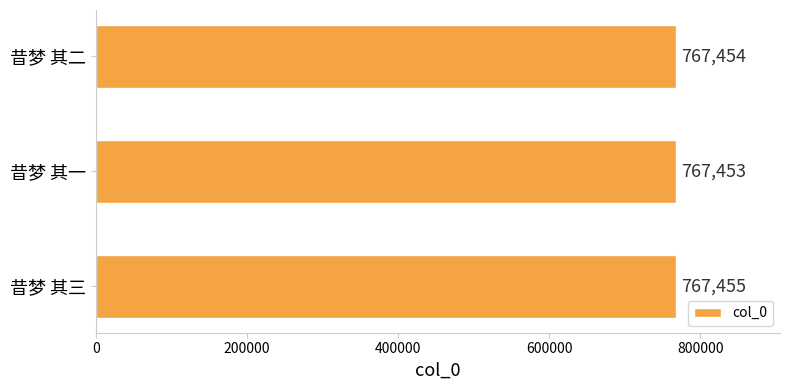

What is the average value?

767454